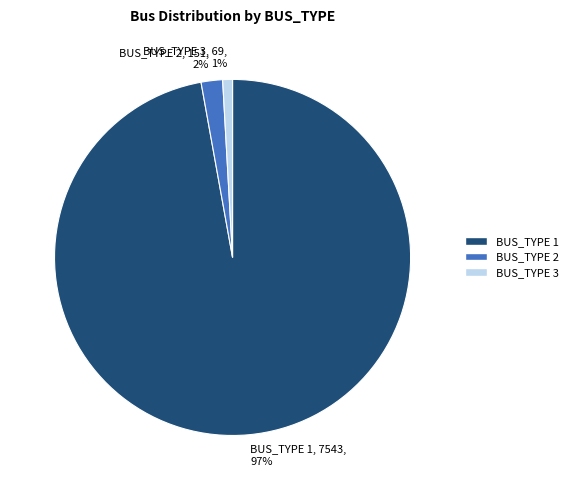

What percentage is the BUS_TYPE 3, 69, 1% slice, to the nearest percent?

1%